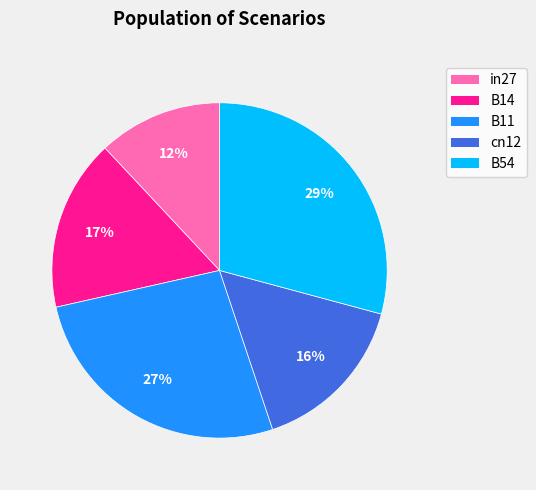

Is it true that B14 is 17% of the pie?

True